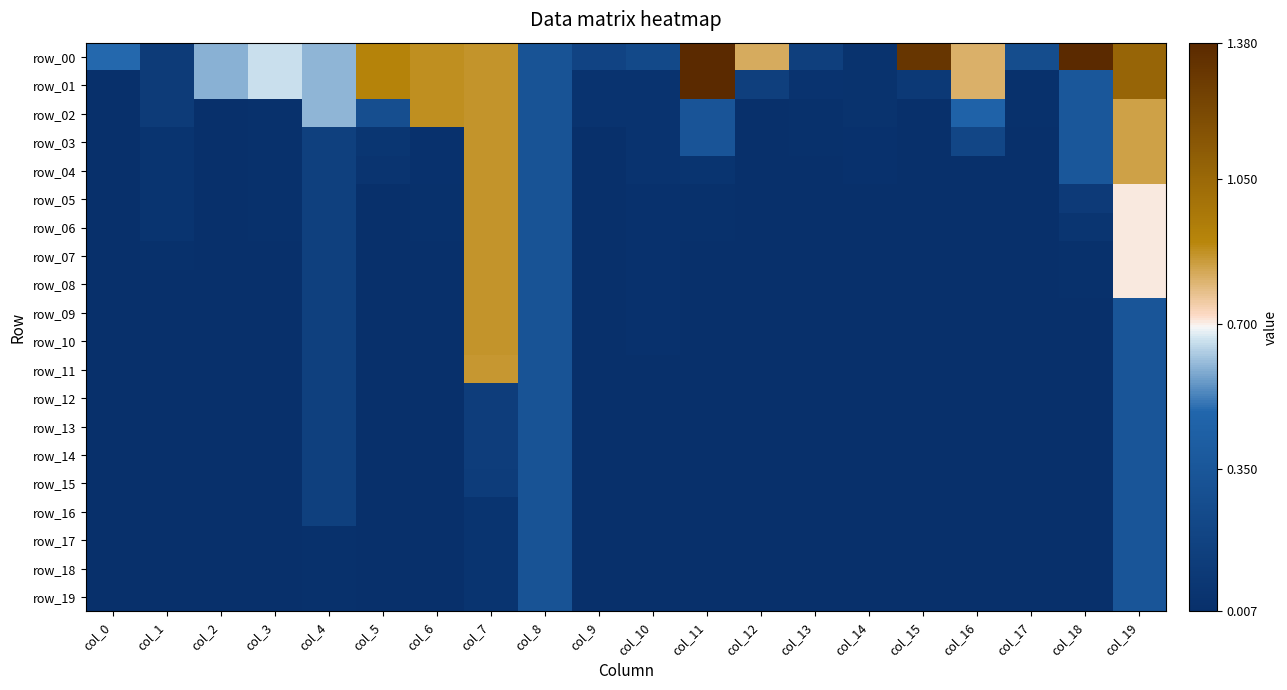

Count the number of categories in the chart.

20